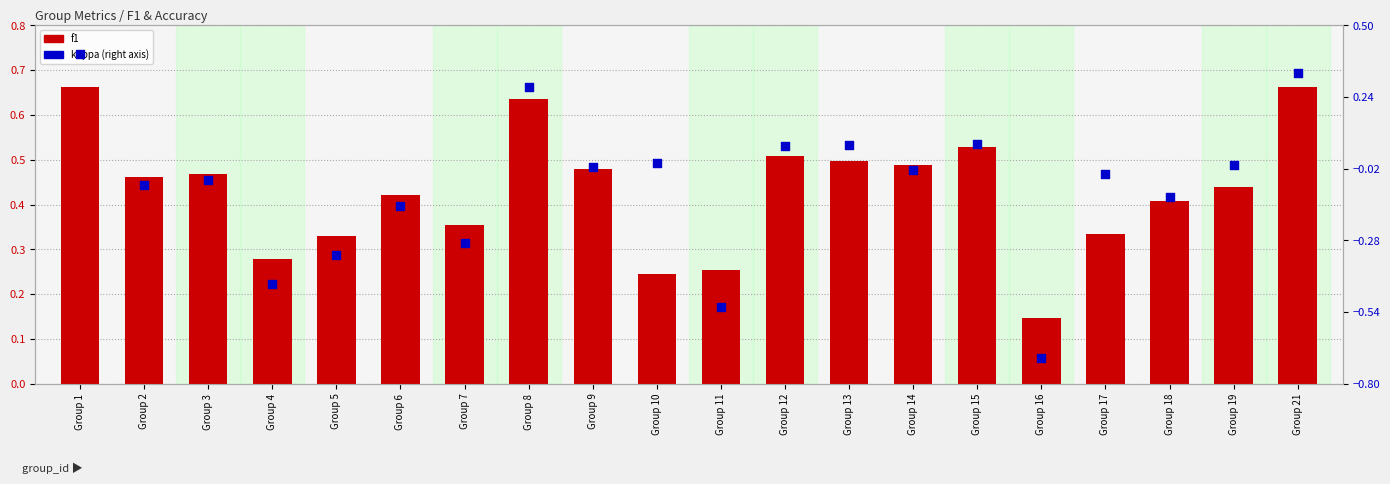

Is the value of f1 at Group 21 greater than the value of kappa at Group 16?

Yes